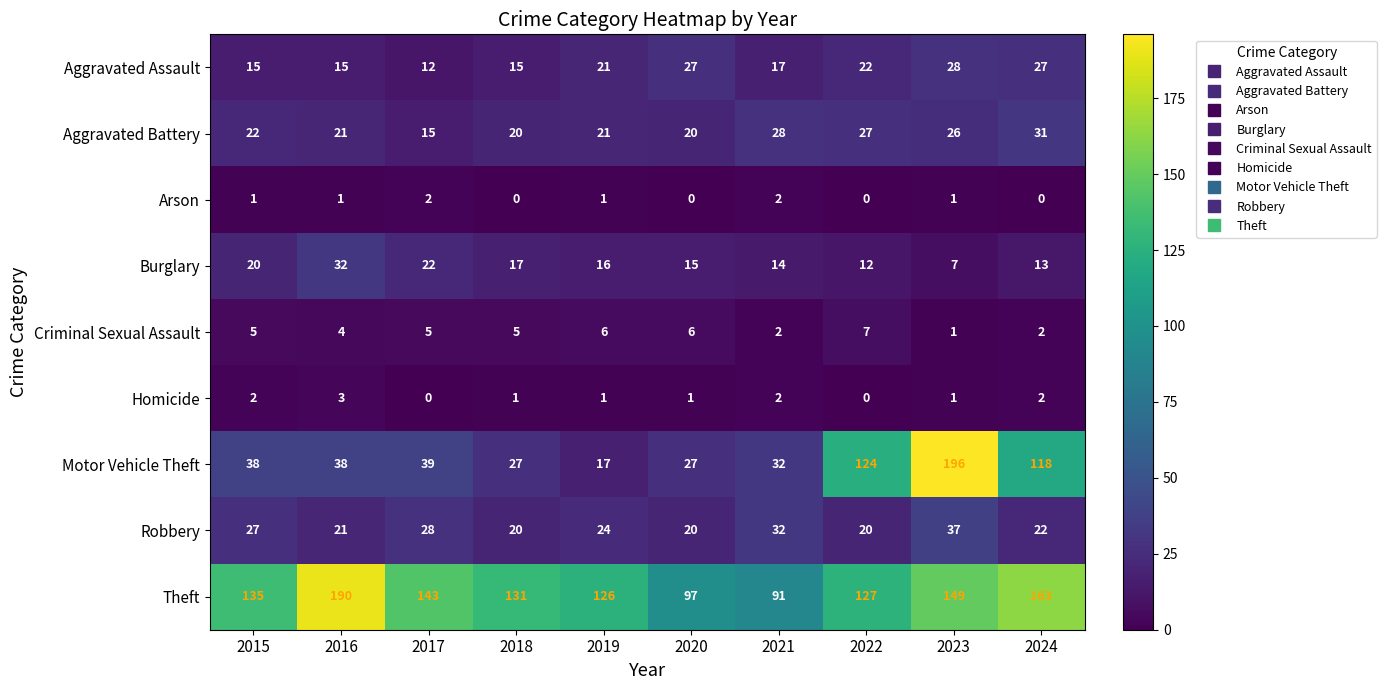

What is the average value of the Aggravated Battery series?

23